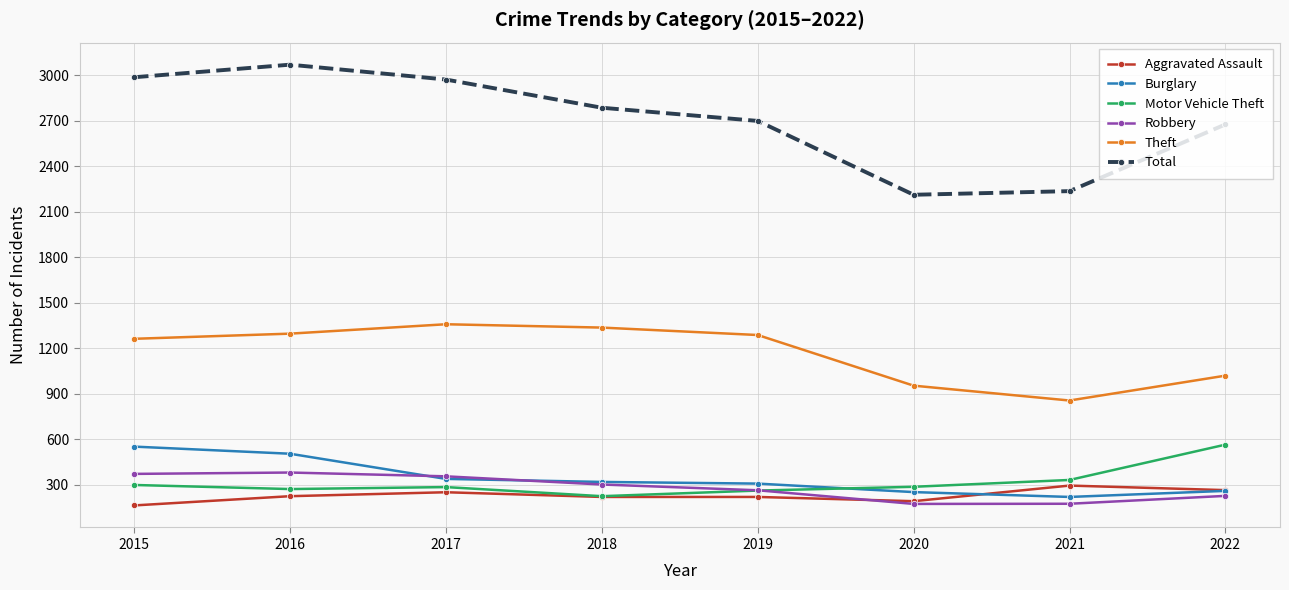

True or false: Burglary has a value of 339 at 2017.

True